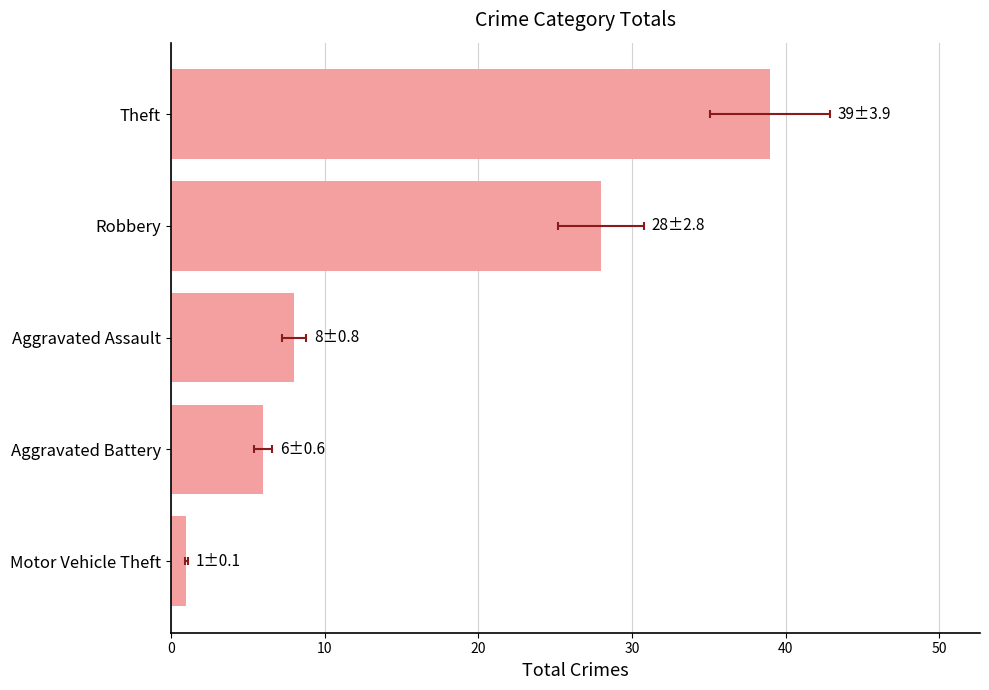

Are the bars horizontal?

Yes